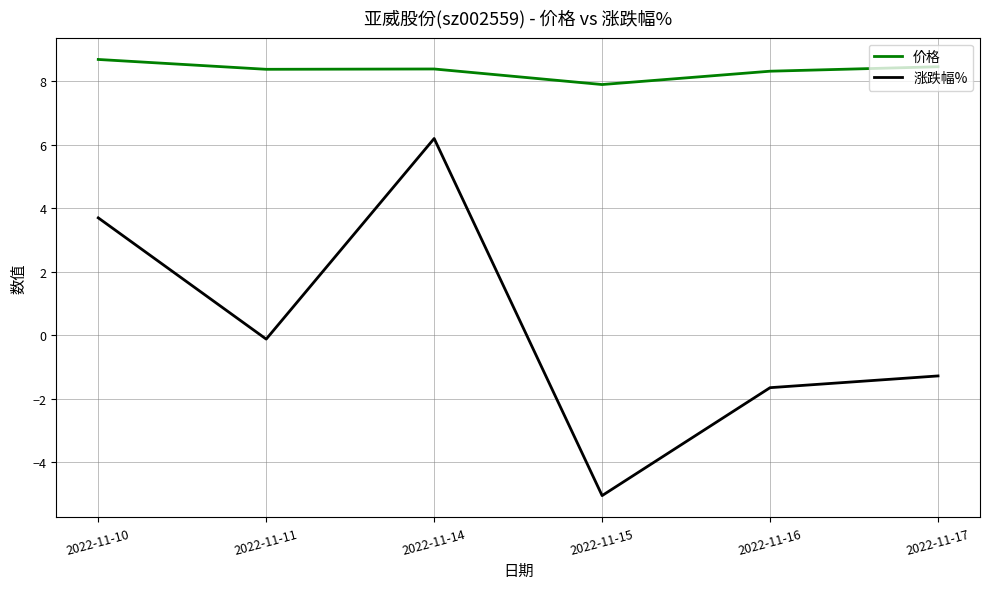

How many values in the 涨跌幅% series are below 0?

4